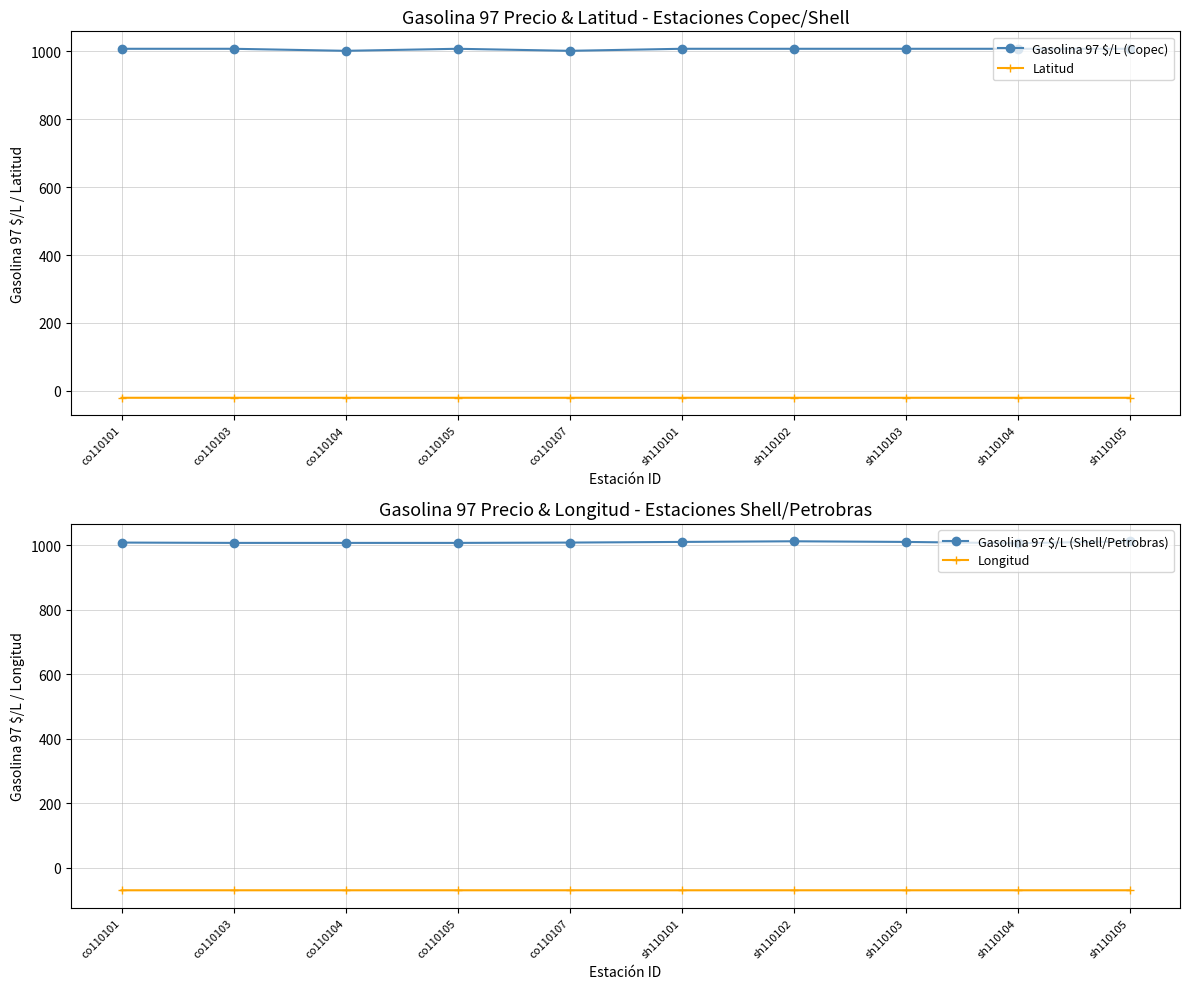

Reading left to right, transcribe all the data shown in this chart.

Gasolina 97 $/L (Copec): co110101=1007.0	co110103=1007.0	co110104=1001.0	co110105=1007.0	co110107=1001.0	sh110101=1007.0	sh110102=1007.0	sh110103=1007.0	sh110104=1007.0	sh110105=1007.0
Latitud: co110101=-20.2	co110103=-20.2	co110104=-20.2	co110105=-20.2	co110107=-20.2	sh110101=-20.2	sh110102=-20.2	sh110103=-20.2	sh110104=-20.2	sh110105=-20.2
Gasolina 97 $/L (Shell/Petrobras): co110101=1008.0	co110103=1007.0	co110104=1007.0	co110105=1007.0	co110107=1008.0	sh110101=1010.0	sh110102=1012.0	sh110103=1010.0	sh110104=1006.0	sh110105=1012.0
Longitud: co110101=-70.1	co110103=-70.1	co110104=-70.1	co110105=-70.1	co110107=-70.1	sh110101=-70.1	sh110102=-70.1	sh110103=-70.1	sh110104=-70.1	sh110105=-70.1